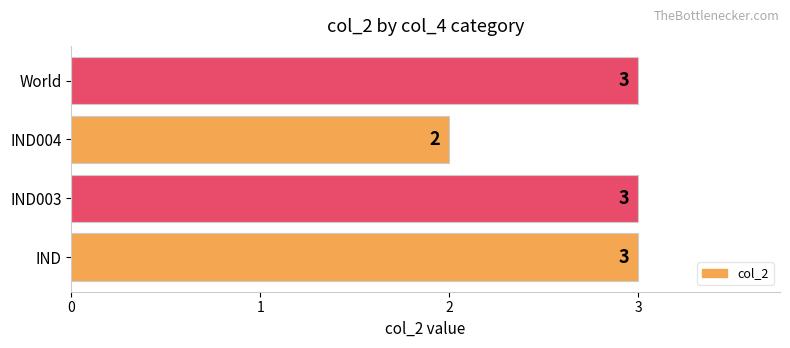

Count the values in the range 3 to 4.

3